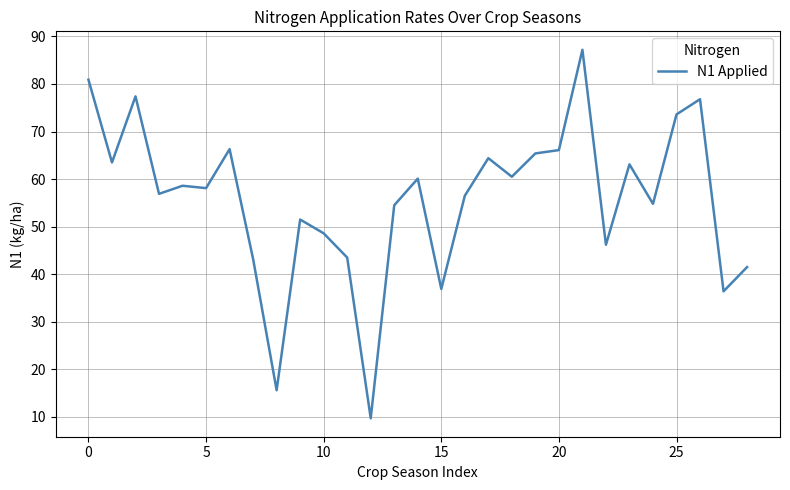

What is the difference between the maximum and minimum values?

77.5